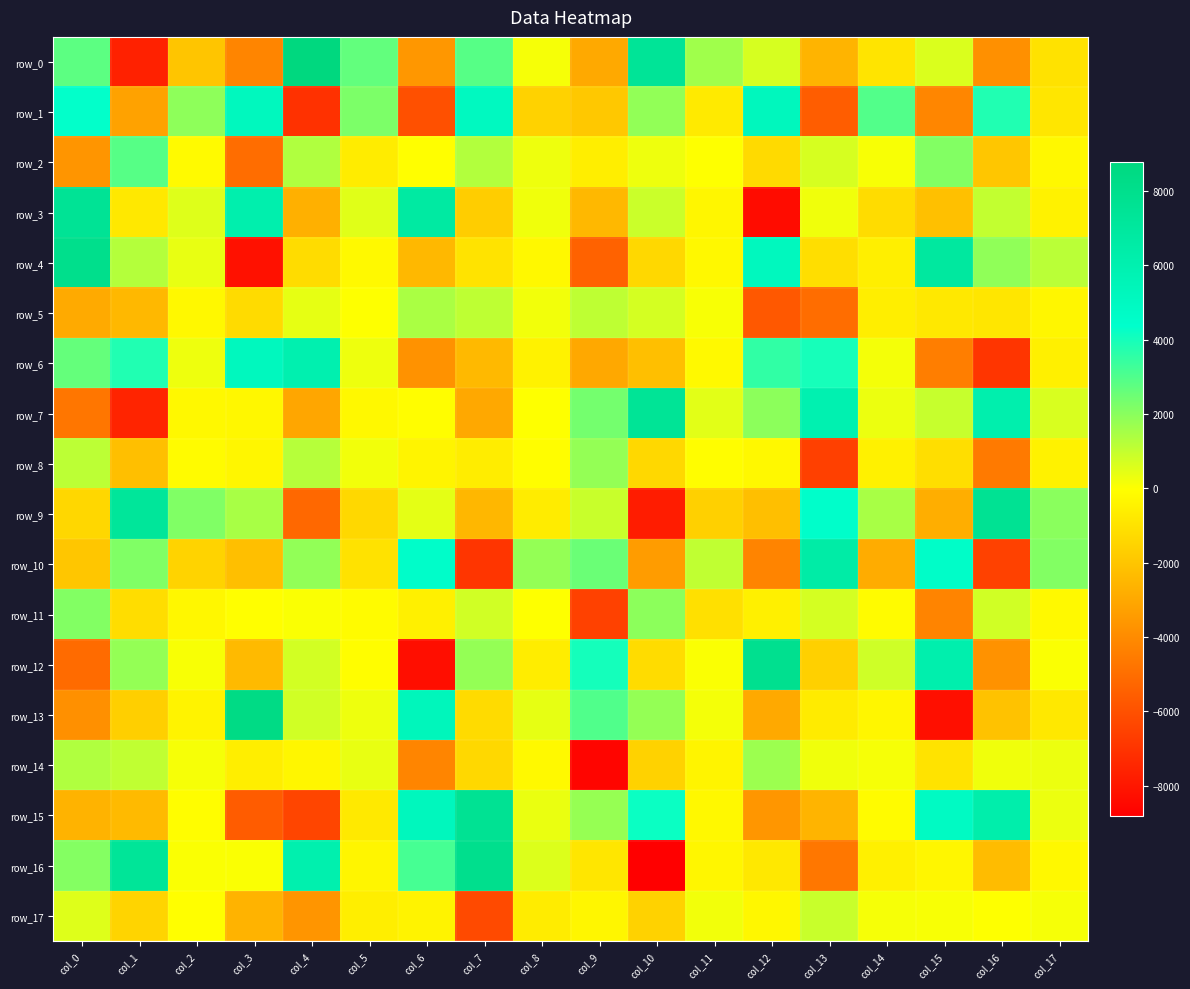

Which series has the widest spread of values?

row_16